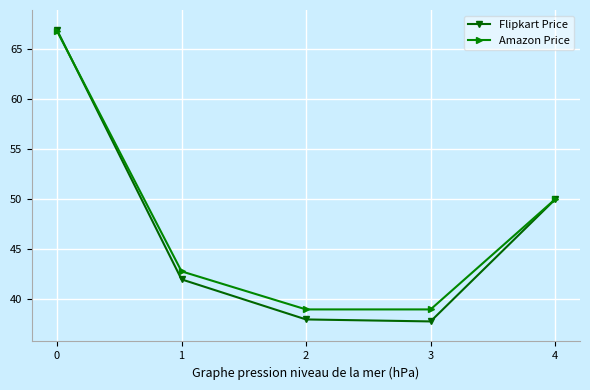

Reading left to right, transcribe all the data shown in this chart.

Flipkart Price: 0=66900	1=41999	2=37999	3=37800	4=49990
Amazon Price: 0=66800	1=42800	2=38999	3=38999	4=49999